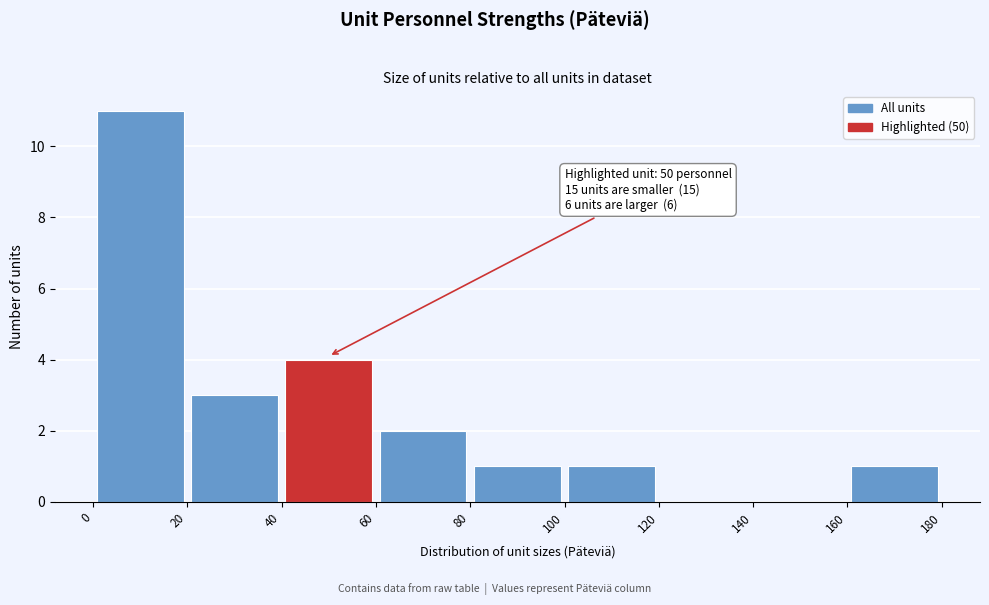

Which range on the x-axis has the tallest bar?

0 to 20